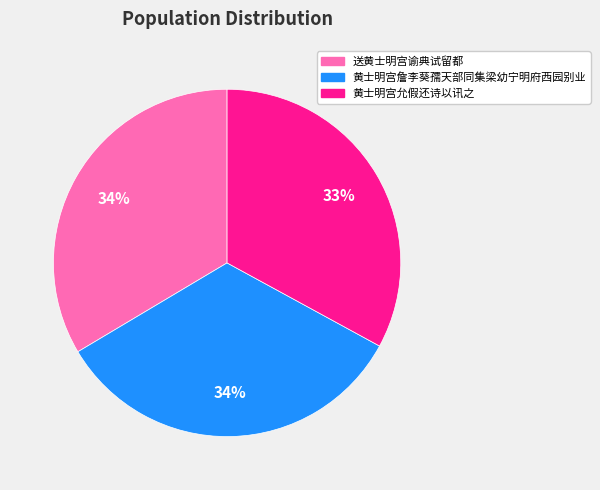

Between 黄士明宫允假还诗以讯之 and 送黄士明宫谕典试留都, which is larger?

送黄士明宫谕典试留都